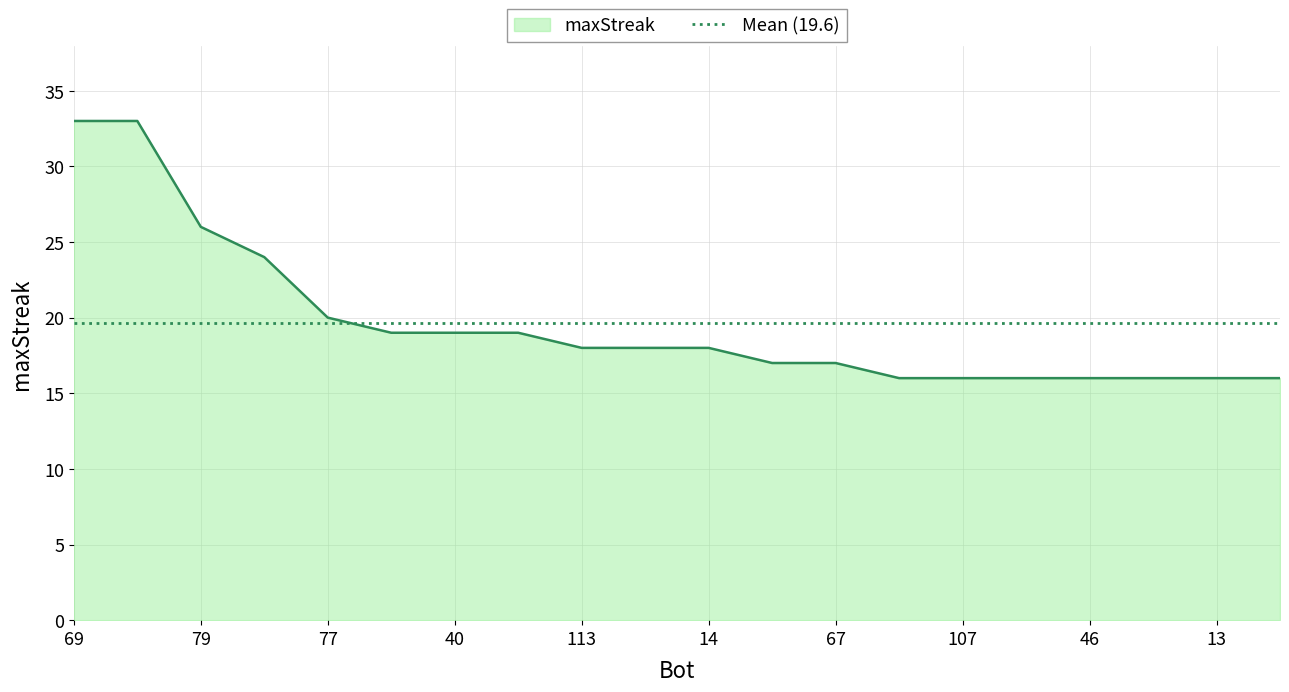

Rank the categories by value from lowest to highest.

115, 107, 84, 46, 23, 13, 0, 102, 67, 113, 100, 14, 108, 40, 27, 77, 120, 79, 69, 1